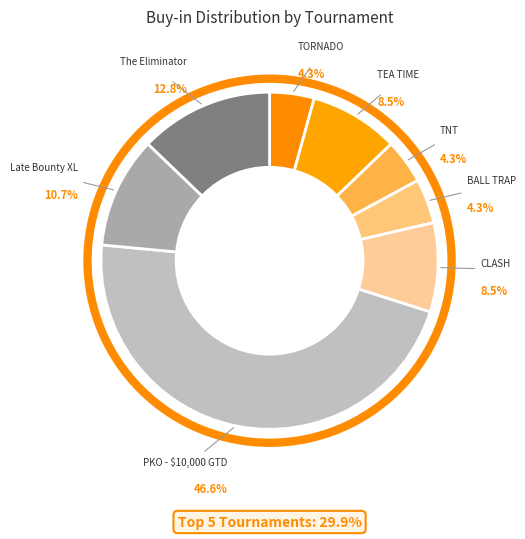

To the nearest percent, what is the difference between the The Eliminator and CLASH slice percentages?

4%